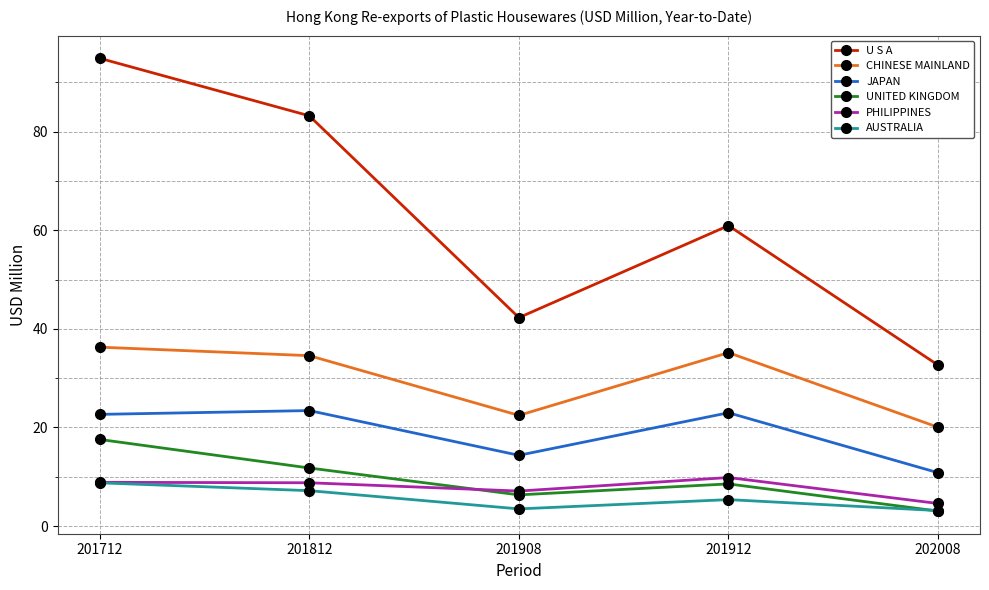

What is the difference between the maximum and minimum values in the U S A series?

62.3